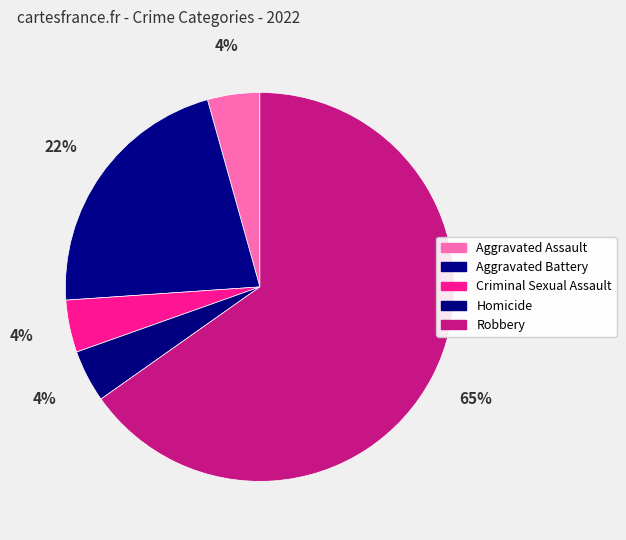

How many slices are in this pie chart?

5